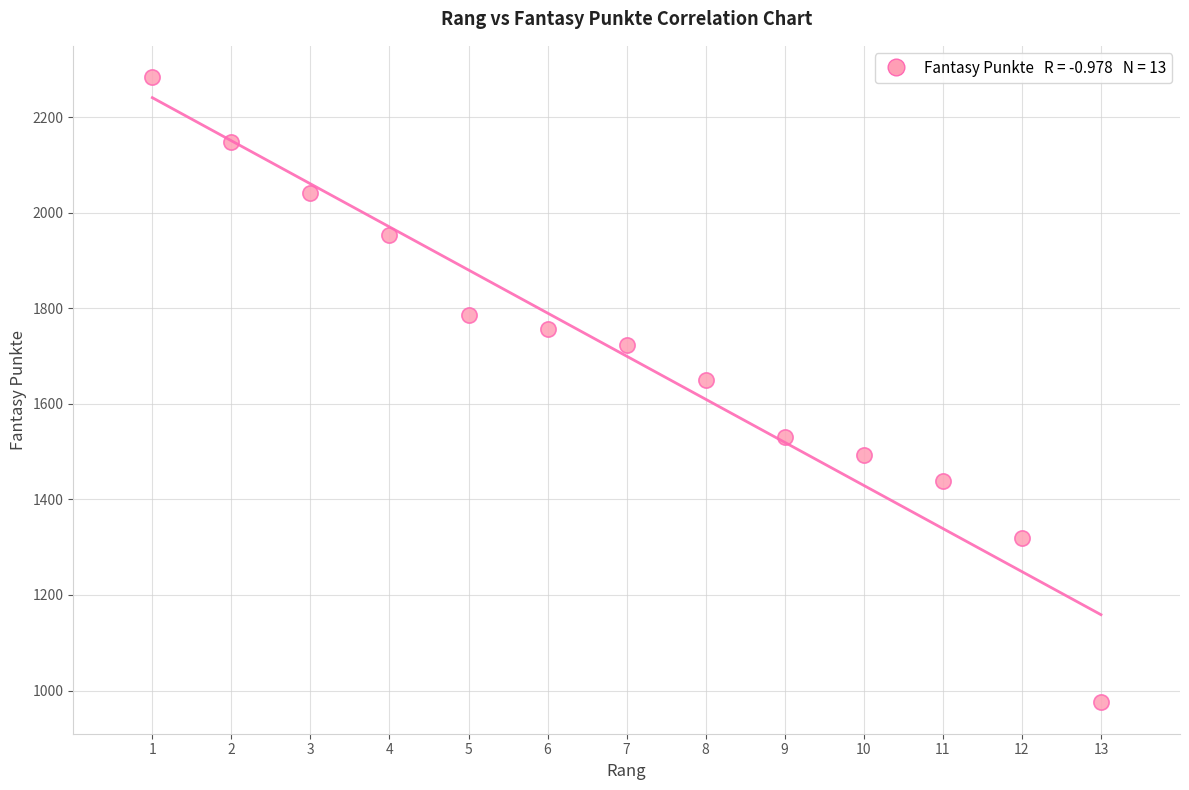

What is the range of X values (max minus min)?

12